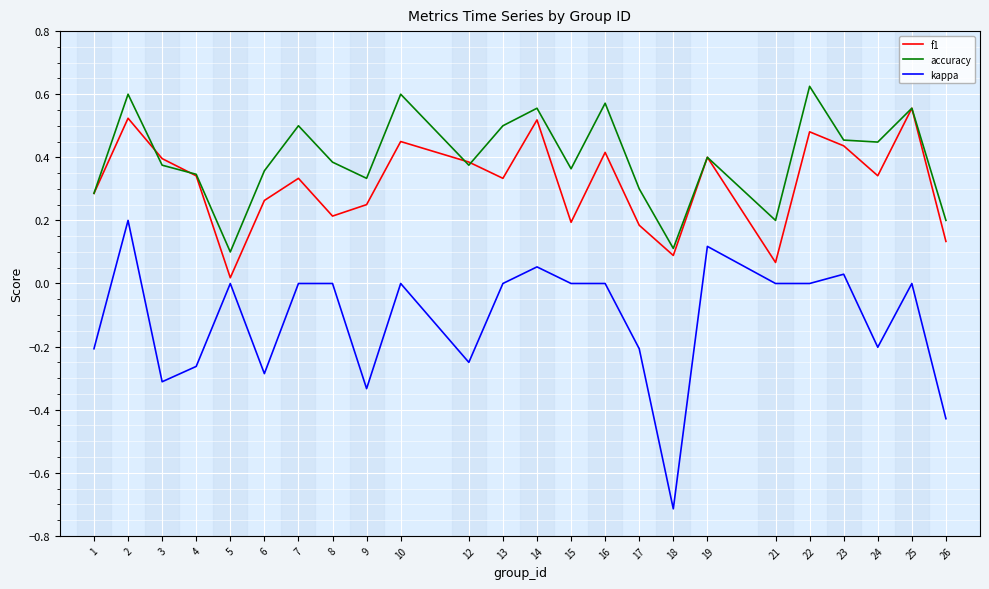

Which series changed the most between 16 and 18?

kappa